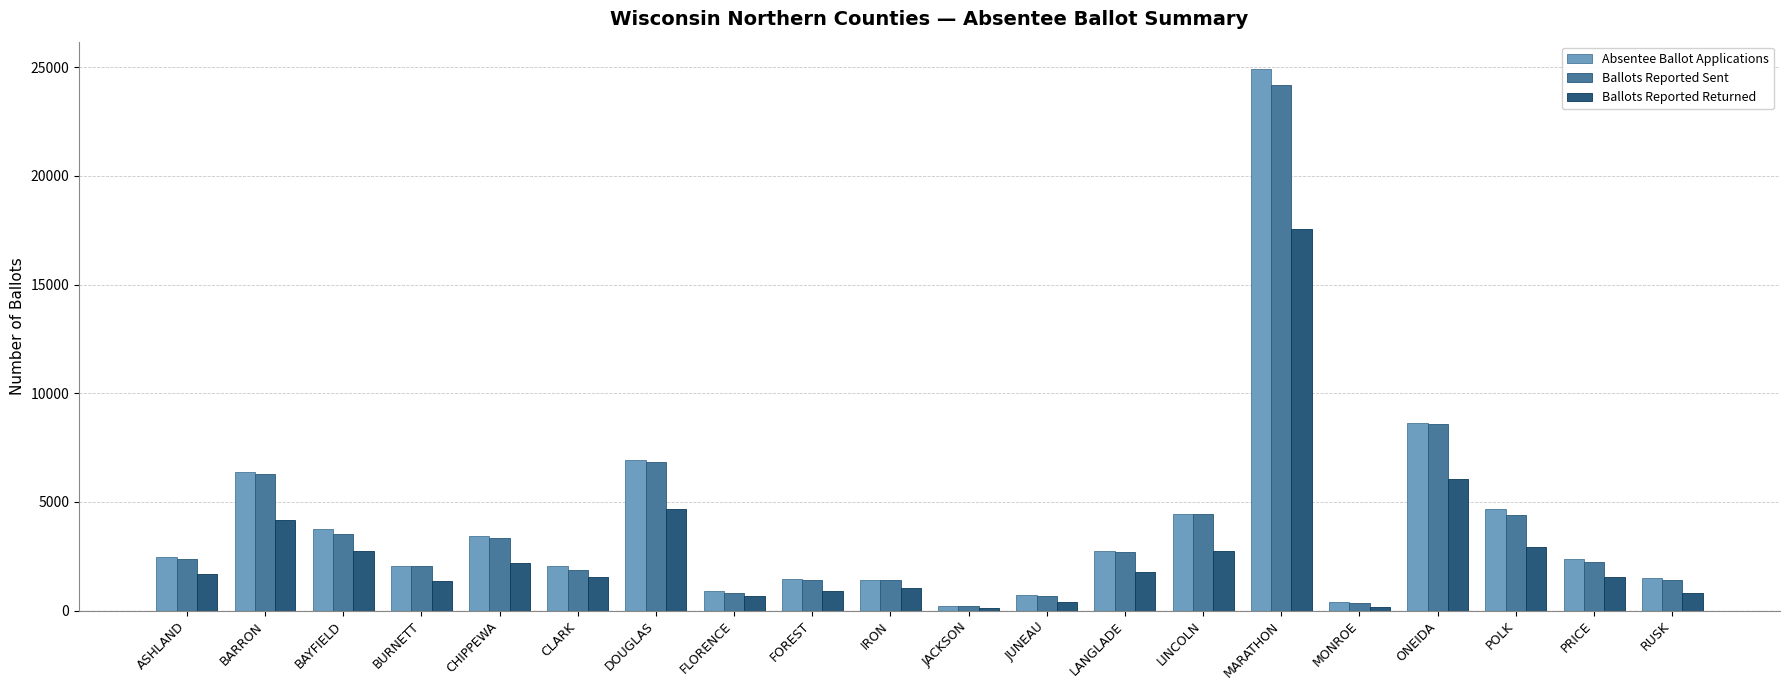

What is the maximum value shown in the chart?

24934